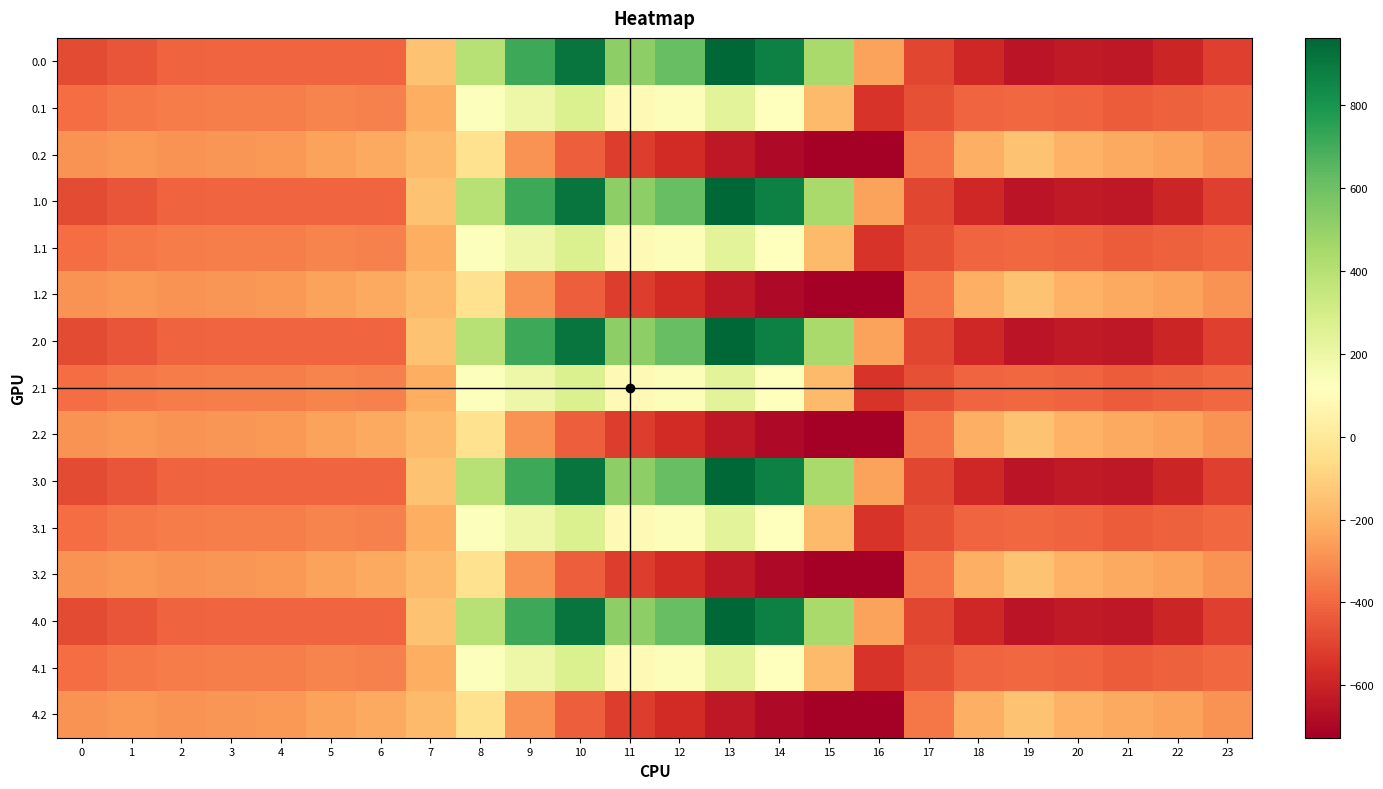

Reading left to right, what are all the values shown in this chart?

0.0: 0=-482.0	1=-449.5	2=-410.3	3=-404.4	4=-404.9	5=-403.8	6=-408.0	7=-150.1	8=395.3	9=716.9	10=916.2	11=516.0	12=619.4	13=962.7	14=870.3	15=443.0	16=-250.9	17=-494.8	18=-586.7	19=-649.2	20=-629.9	21=-638.4	22=-592.3	23=-511.3
0.1: 0=-384.6	1=-361.1	2=-347.9	3=-342.7	4=-339.6	5=-325.7	6=-332.2	7=-217.1	8=125.2	9=191.1	10=274.1	11=87.0	12=134.6	13=241.5	14=113.7	15=-173.1	16=-547.3	17=-466.6	18=-405.4	19=-400.2	20=-414.5	21=-432.4	22=-419.9	23=-399.4
0.2: 0=-287.1	1=-272.7	2=-285.5	3=-281.0	4=-274.4	5=-245.0	6=-228.8	7=-176.6	8=-35.3	9=-288.5	10=-423.5	11=-520.6	12=-571.2	13=-640.4	14=-687.4	15=-725.8	16=-726.6	17=-362.4	18=-210.0	19=-151.0	20=-199.2	21=-226.4	22=-247.4	23=-287.5
1.0: 0=-482.0	1=-449.5	2=-410.3	3=-404.4	4=-404.9	5=-403.8	6=-408.0	7=-150.1	8=395.3	9=716.9	10=916.2	11=516.0	12=619.4	13=962.7	14=870.3	15=443.0	16=-250.9	17=-494.8	18=-586.7	19=-649.2	20=-629.9	21=-638.4	22=-592.3	23=-511.3
1.1: 0=-384.6	1=-361.1	2=-347.9	3=-342.7	4=-339.6	5=-325.7	6=-332.2	7=-217.1	8=125.2	9=191.1	10=274.1	11=87.0	12=134.6	13=241.5	14=113.7	15=-173.1	16=-547.3	17=-466.6	18=-405.4	19=-400.2	20=-414.5	21=-432.4	22=-419.9	23=-399.4
1.2: 0=-287.1	1=-272.7	2=-285.5	3=-281.0	4=-274.4	5=-245.0	6=-228.8	7=-176.6	8=-35.3	9=-288.5	10=-423.5	11=-520.6	12=-571.2	13=-640.4	14=-687.4	15=-725.8	16=-726.6	17=-362.4	18=-210.0	19=-151.0	20=-199.2	21=-226.4	22=-247.4	23=-287.5
2.0: 0=-482.0	1=-449.5	2=-410.3	3=-404.4	4=-404.9	5=-403.8	6=-408.0	7=-150.1	8=395.3	9=716.9	10=916.2	11=516.0	12=619.4	13=962.7	14=870.3	15=443.0	16=-250.9	17=-494.8	18=-586.7	19=-649.2	20=-629.9	21=-638.4	22=-592.3	23=-511.3
2.1: 0=-384.6	1=-361.1	2=-347.9	3=-342.7	4=-339.6	5=-325.7	6=-332.2	7=-217.1	8=125.2	9=191.1	10=274.1	11=87.0	12=134.6	13=241.5	14=113.7	15=-173.1	16=-547.3	17=-466.6	18=-405.4	19=-400.2	20=-414.5	21=-432.4	22=-419.9	23=-399.4
2.2: 0=-287.1	1=-272.7	2=-285.5	3=-281.0	4=-274.4	5=-245.0	6=-228.8	7=-176.6	8=-35.3	9=-288.5	10=-423.5	11=-520.6	12=-571.2	13=-640.4	14=-687.4	15=-725.8	16=-726.6	17=-362.4	18=-210.0	19=-151.0	20=-199.2	21=-226.4	22=-247.4	23=-287.5
3.0: 0=-482.0	1=-449.5	2=-410.3	3=-404.4	4=-404.9	5=-403.8	6=-408.0	7=-150.1	8=395.3	9=716.9	10=916.2	11=516.0	12=619.4	13=962.7	14=870.3	15=443.0	16=-250.9	17=-494.8	18=-586.7	19=-649.2	20=-629.9	21=-638.4	22=-592.3	23=-511.3
3.1: 0=-384.6	1=-361.1	2=-347.9	3=-342.7	4=-339.6	5=-325.7	6=-332.2	7=-217.1	8=125.2	9=191.1	10=274.1	11=87.0	12=134.6	13=241.5	14=113.7	15=-173.1	16=-547.3	17=-466.6	18=-405.4	19=-400.2	20=-414.5	21=-432.4	22=-419.9	23=-399.4
3.2: 0=-287.1	1=-272.7	2=-285.5	3=-281.0	4=-274.4	5=-245.0	6=-228.8	7=-176.6	8=-35.3	9=-288.5	10=-423.5	11=-520.6	12=-571.2	13=-640.4	14=-687.4	15=-725.8	16=-726.6	17=-362.4	18=-210.0	19=-151.0	20=-199.2	21=-226.4	22=-247.4	23=-287.5
4.0: 0=-482.0	1=-449.5	2=-410.3	3=-404.4	4=-404.9	5=-403.8	6=-408.0	7=-150.1	8=395.3	9=716.9	10=916.2	11=516.0	12=619.4	13=962.7	14=870.3	15=443.0	16=-250.9	17=-494.8	18=-586.7	19=-649.2	20=-629.9	21=-638.4	22=-592.3	23=-511.3
4.1: 0=-384.6	1=-361.1	2=-347.9	3=-342.7	4=-339.6	5=-325.7	6=-332.2	7=-217.1	8=125.2	9=191.1	10=274.1	11=87.0	12=134.6	13=241.5	14=113.7	15=-173.1	16=-547.3	17=-466.6	18=-405.4	19=-400.2	20=-414.5	21=-432.4	22=-419.9	23=-399.4
4.2: 0=-287.1	1=-272.7	2=-285.5	3=-281.0	4=-274.4	5=-245.0	6=-228.8	7=-176.6	8=-35.3	9=-288.5	10=-423.5	11=-520.6	12=-571.2	13=-640.4	14=-687.4	15=-725.8	16=-726.6	17=-362.4	18=-210.0	19=-151.0	20=-199.2	21=-226.4	22=-247.4	23=-287.5